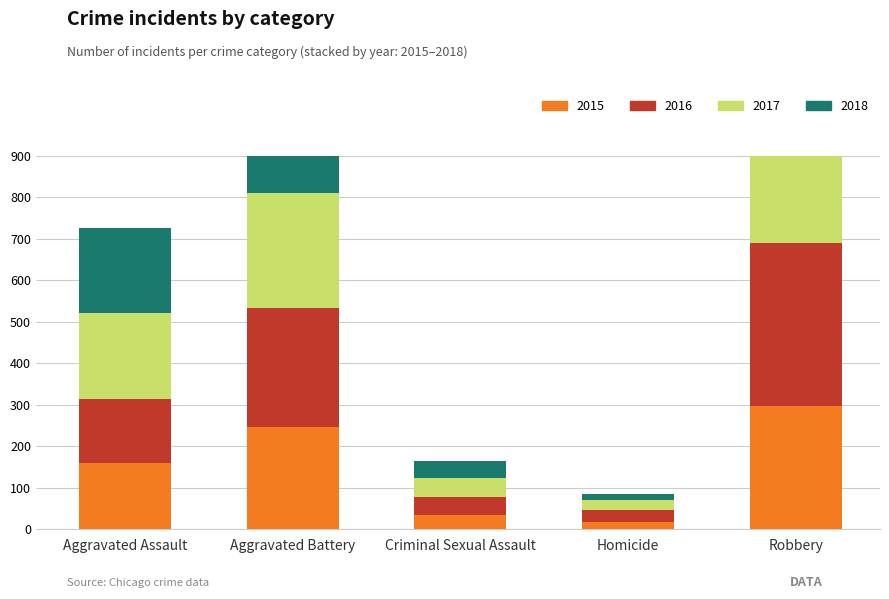

At Aggravated Battery, list the series in order from smallest to largest.

2015, 2017, 2016, 2018